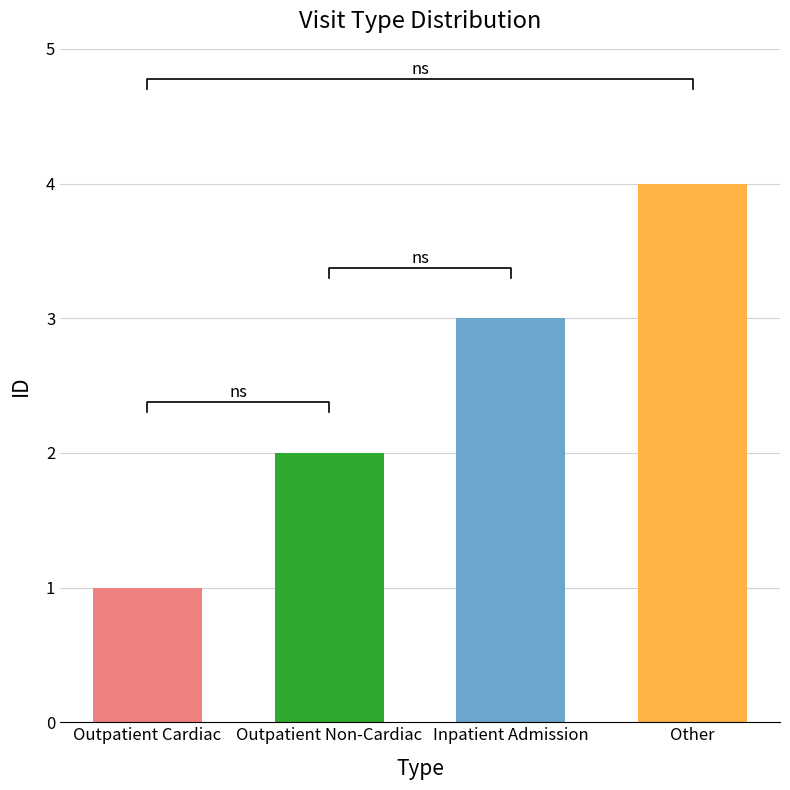

What is the sum of all values?

10